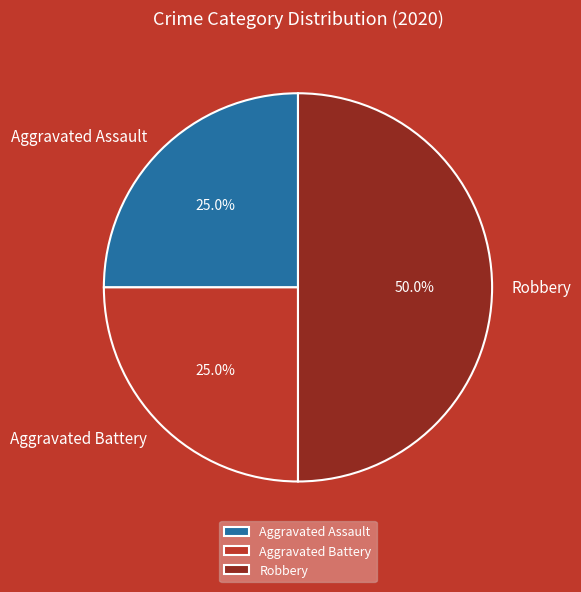

Which has a higher value, Aggravated Assault or Robbery?

Robbery